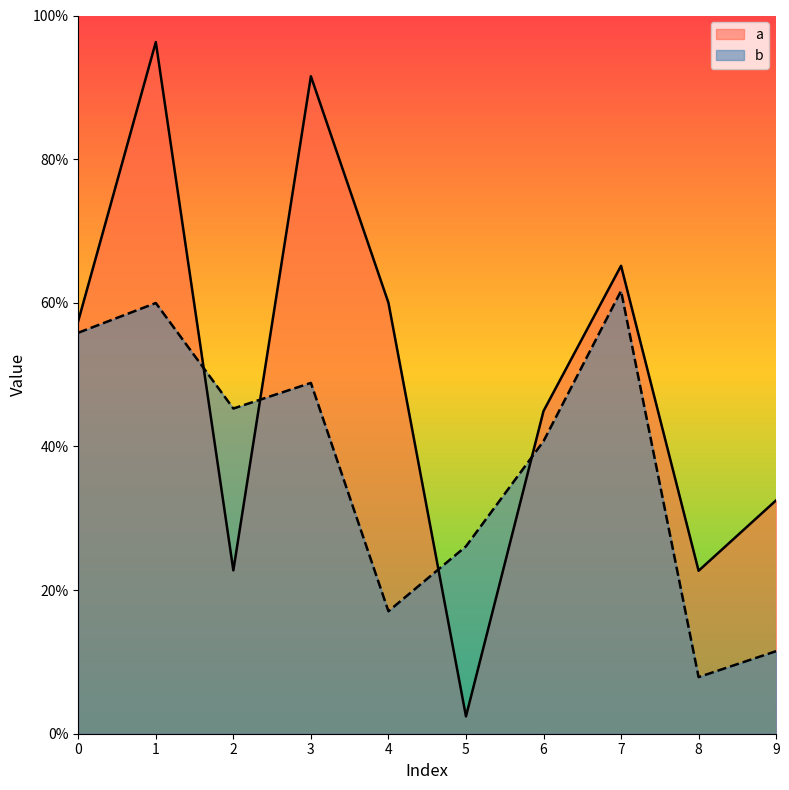

What is the greatest value displayed?

1.0